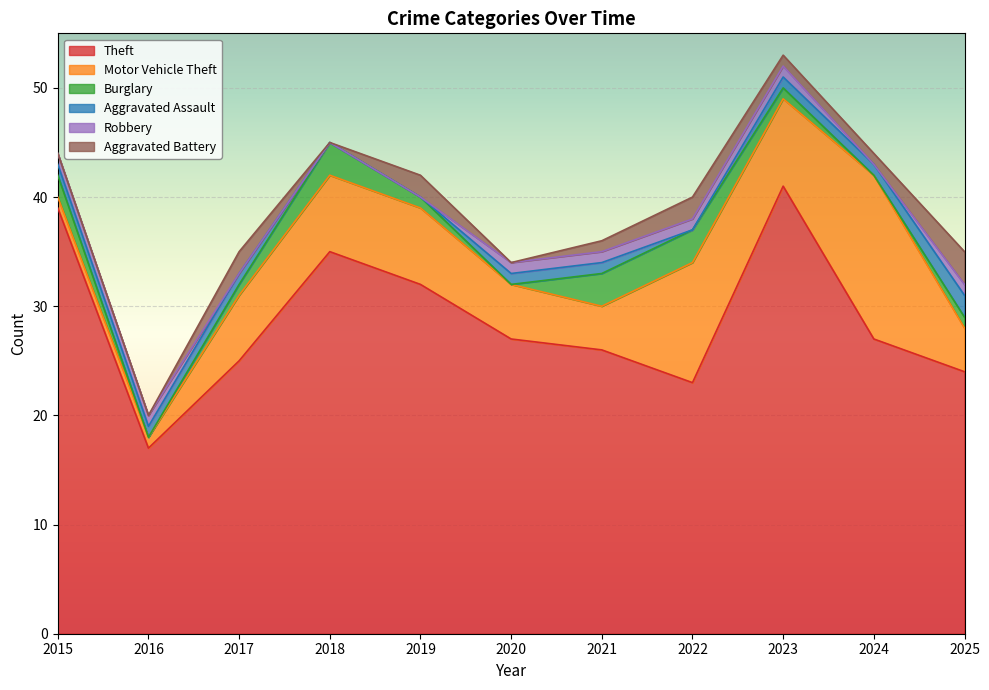

How many Burglary values are between 0 and 3?

11